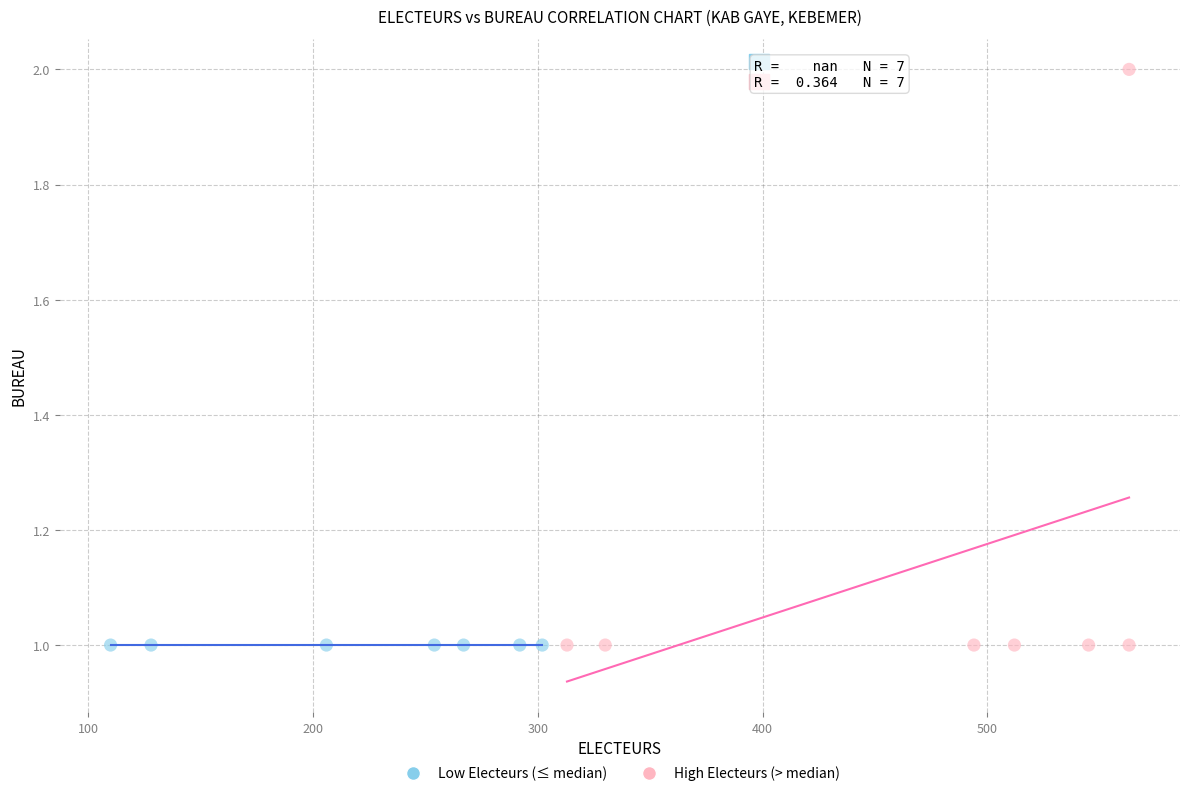

Which series contains the highest Y value?

High Electeurs (> median)